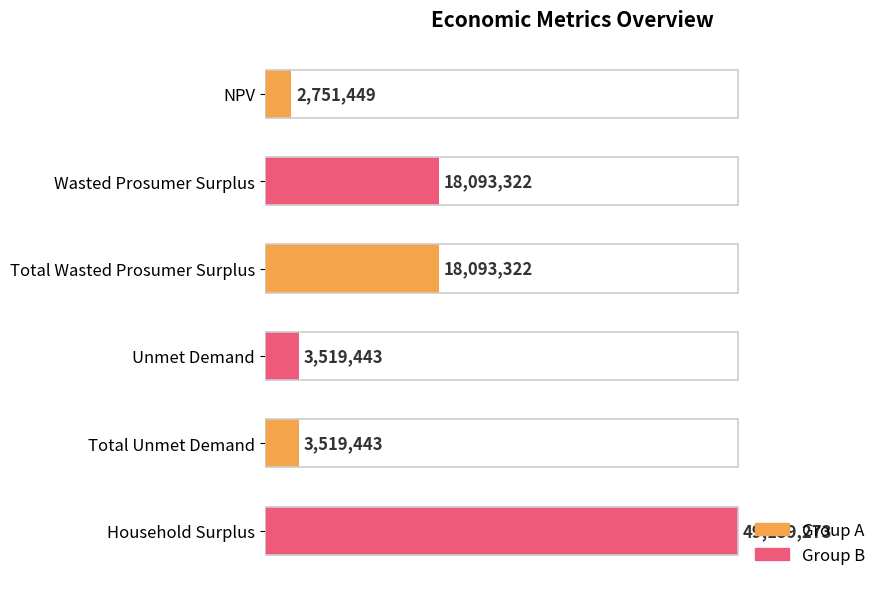

What is the smallest value displayed?

2751448.8